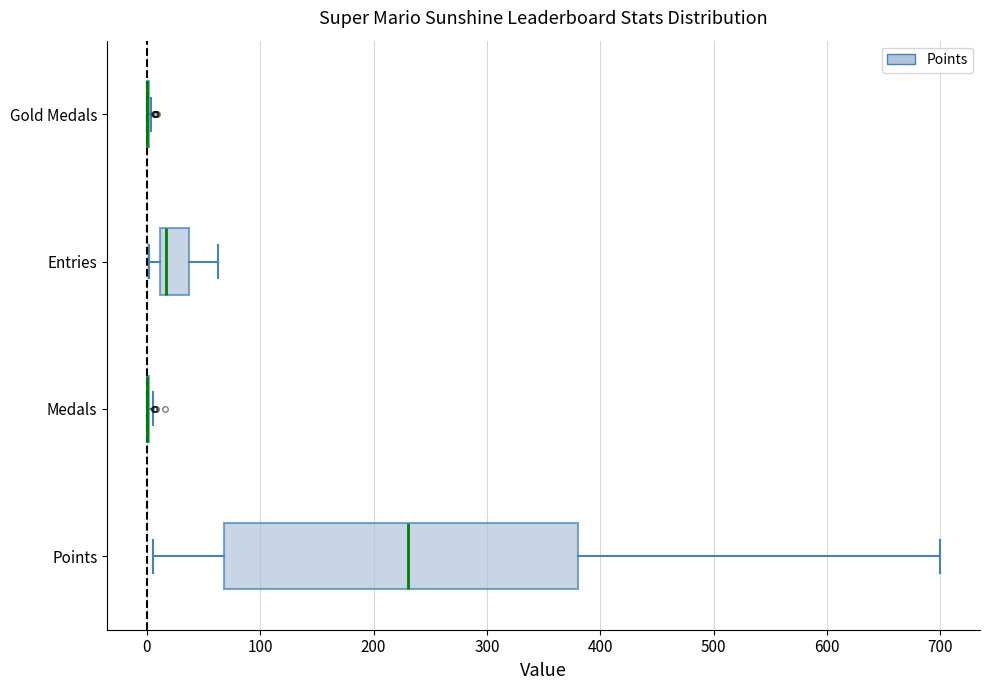

Comparing the boxes themselves (not the whiskers), which one is the widest?

Points